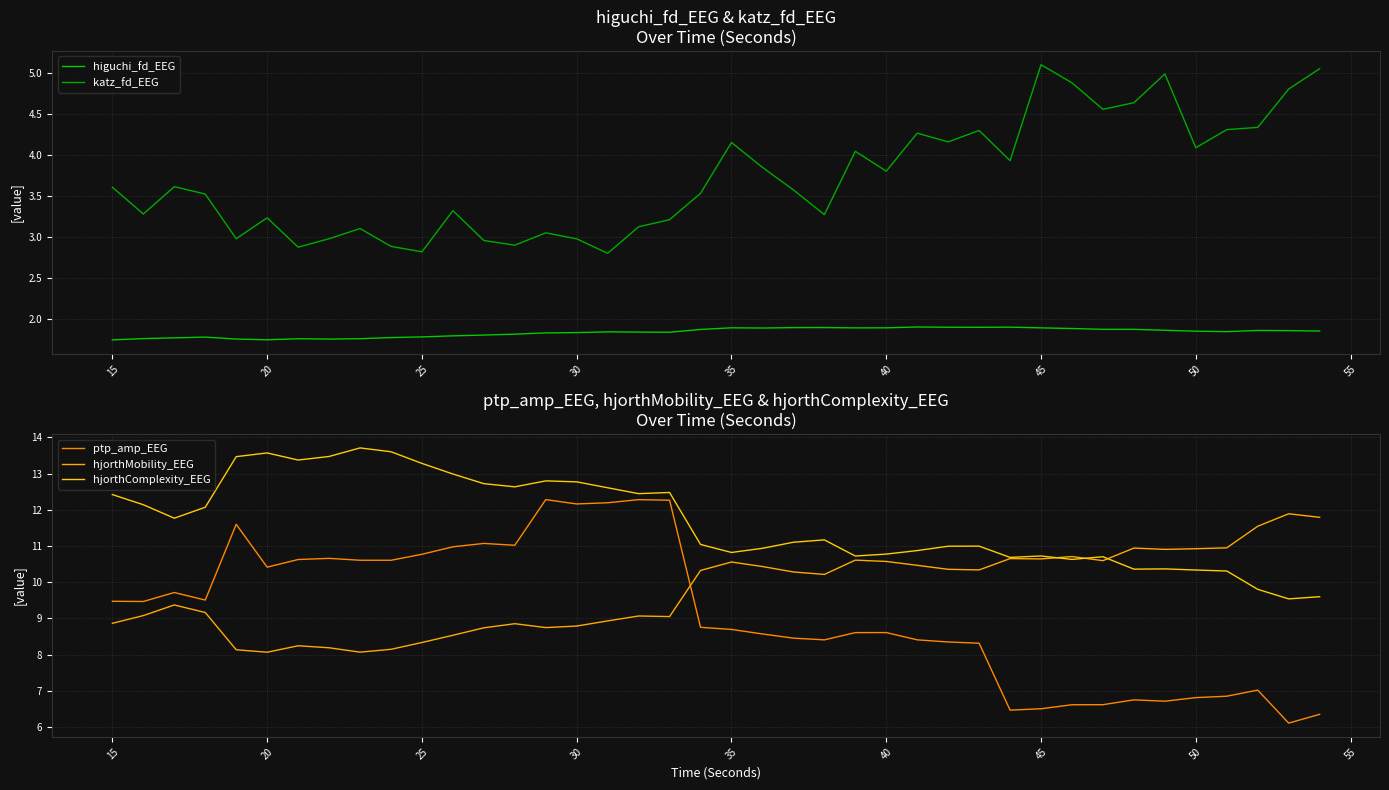

What is the sum of all hjorthComplexity_EEG values?

466.9